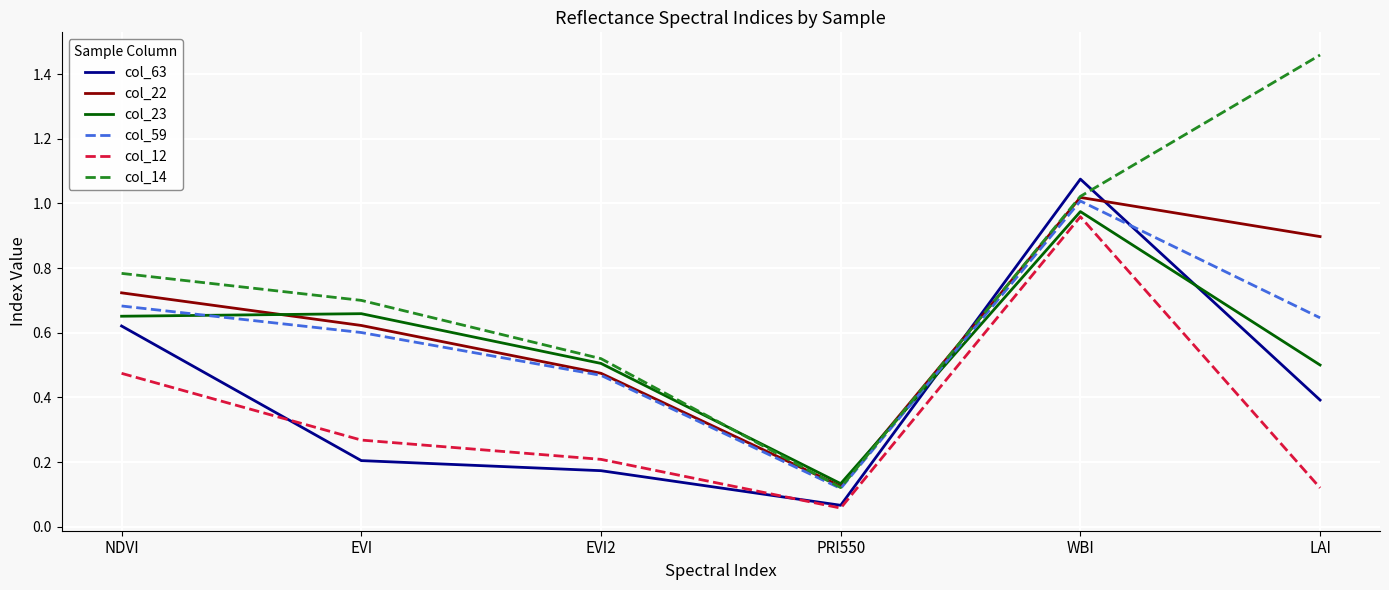

Which series has the largest total across all categories?

col_14